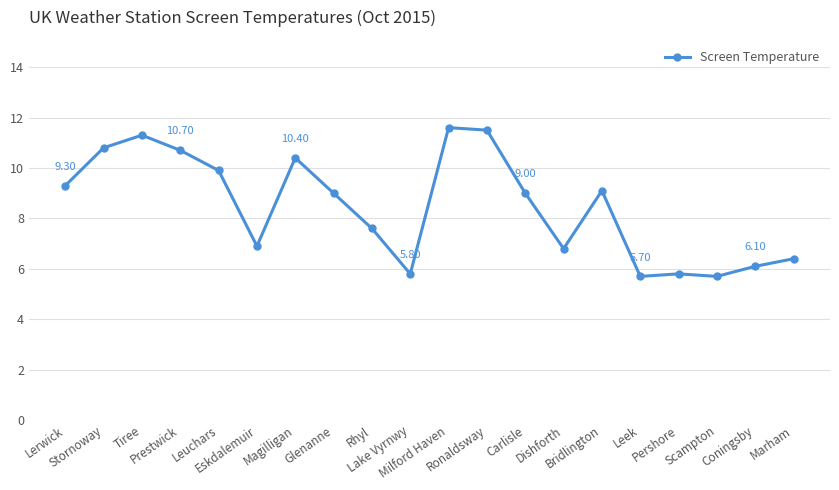

Reading left to right, what are all the values shown in this chart?

Lerwick=9.3	Stornoway=10.8	Tiree=11.3	Prestwick=10.7	Leuchars=9.9	Eskdalemuir=6.9	Magilligan=10.4	Glenanne=9.0	Rhyl=7.6	Lake Vyrnwy=5.8	Milford Haven=11.6	Ronaldsway=11.5	Carlisle=9.0	Dishforth=6.8	Bridlington=9.1	Leek=5.7	Pershore=5.8	Scampton=5.7	Coningsby=6.1	Marham=6.4